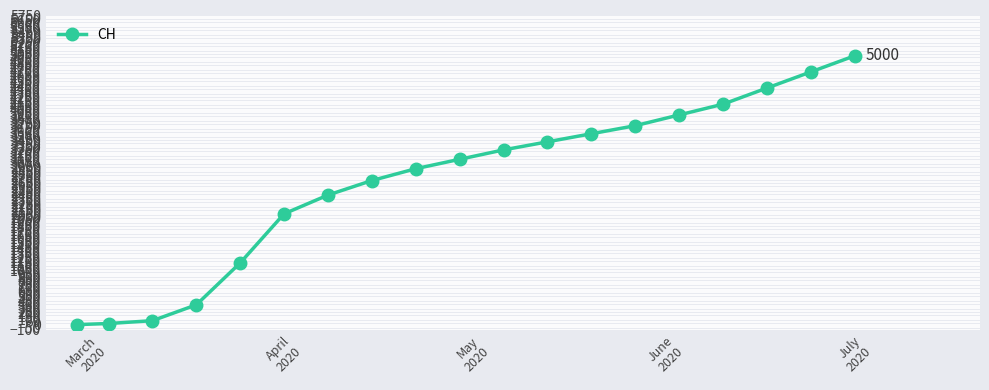

What is the greatest value displayed?

5000